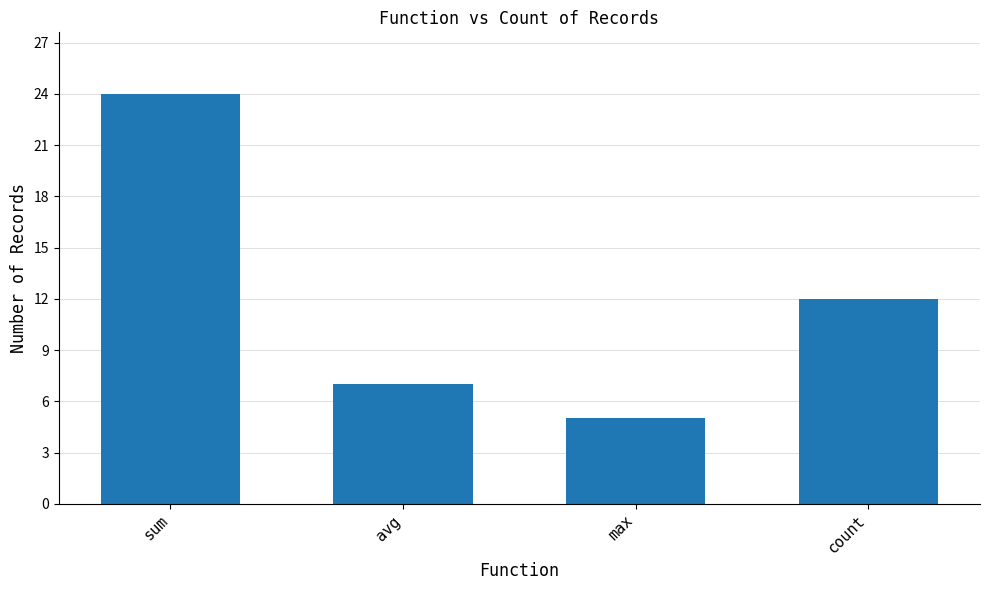

What is the ratio of the value at max to the value at avg?

0.7